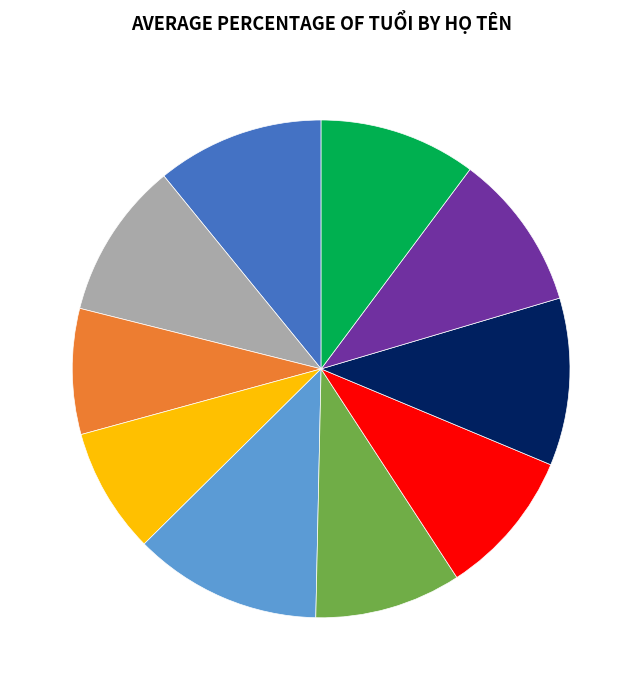

Is there any slice that represents more than half of the pie?

No